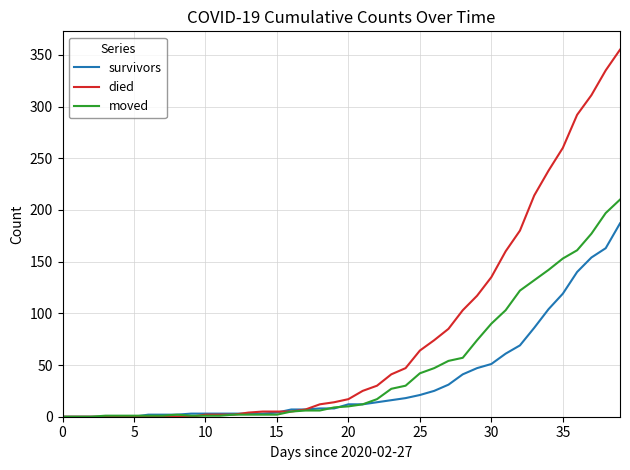

Rank the series by their average value, from lowest to highest.

survivors, moved, died